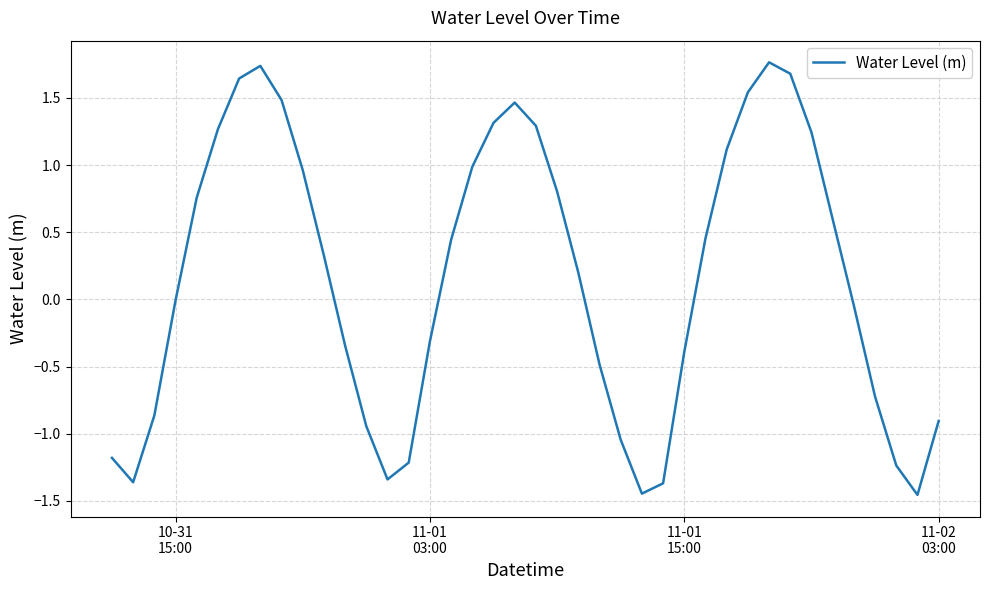

What is the difference between the maximum and minimum values?

3.2